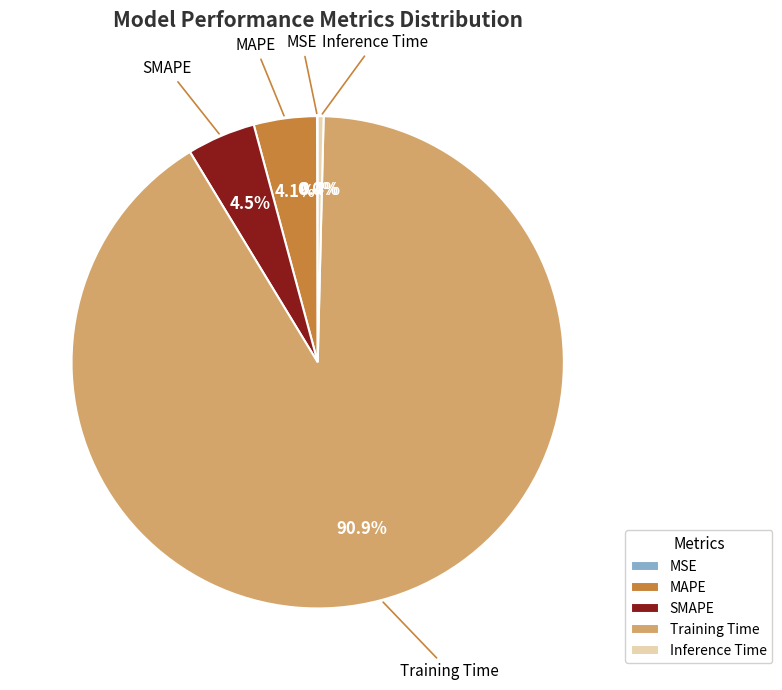

Which category accounts for the majority?

Training Time